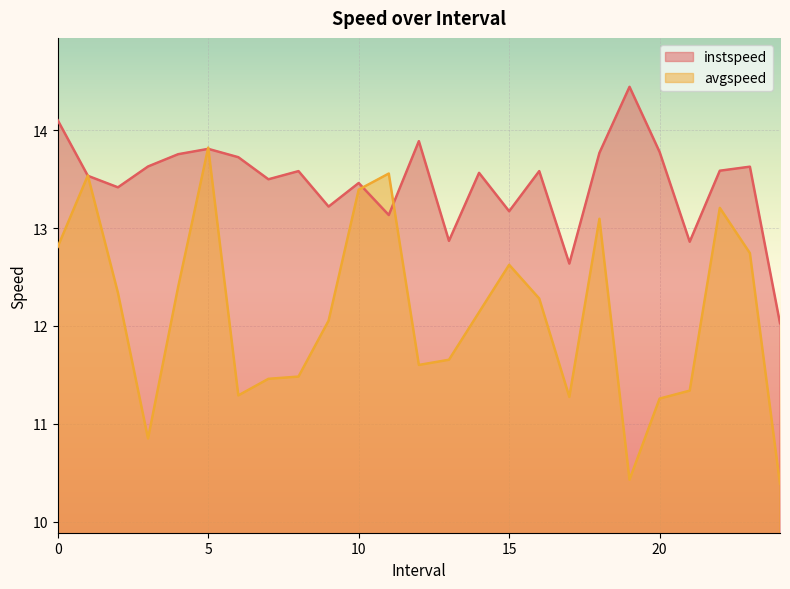

Reading right to left, transcribe all the data shown in this chart.

instspeed: 12.0	13.6	13.6	12.9	13.8	14.4	13.8	12.6	13.6	13.2	13.6	12.9	13.9	13.1	13.5	13.2	13.6	13.5	13.7	13.8	13.8	13.6	13.4	13.5	14.1
avgspeed: 10.4	12.7	13.2	11.3	11.3	10.4	13.1	11.3	12.3	12.6	12.1	11.7	11.6	13.6	13.4	12.1	11.5	11.5	11.3	13.8	12.4	10.8	12.3	13.5	12.8